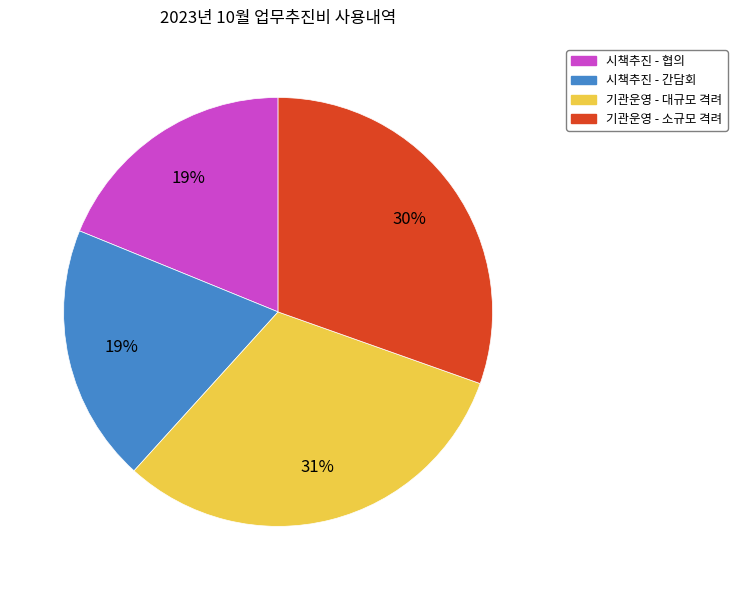

Is there a majority slice in this chart?

No